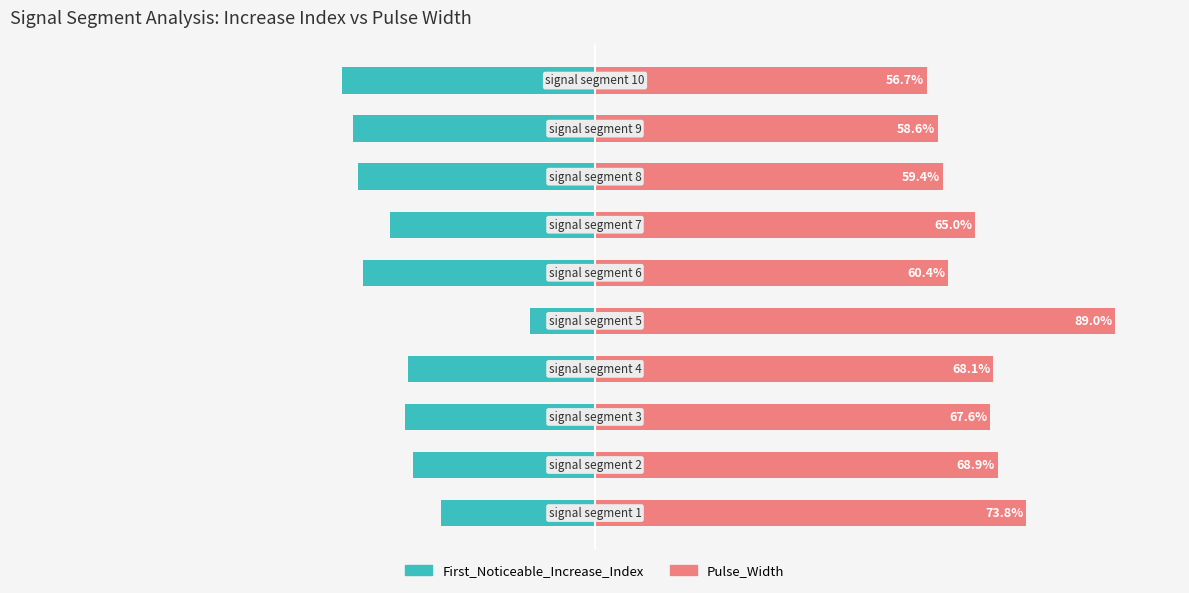

At how many categories does at least one series exceed 64?

6